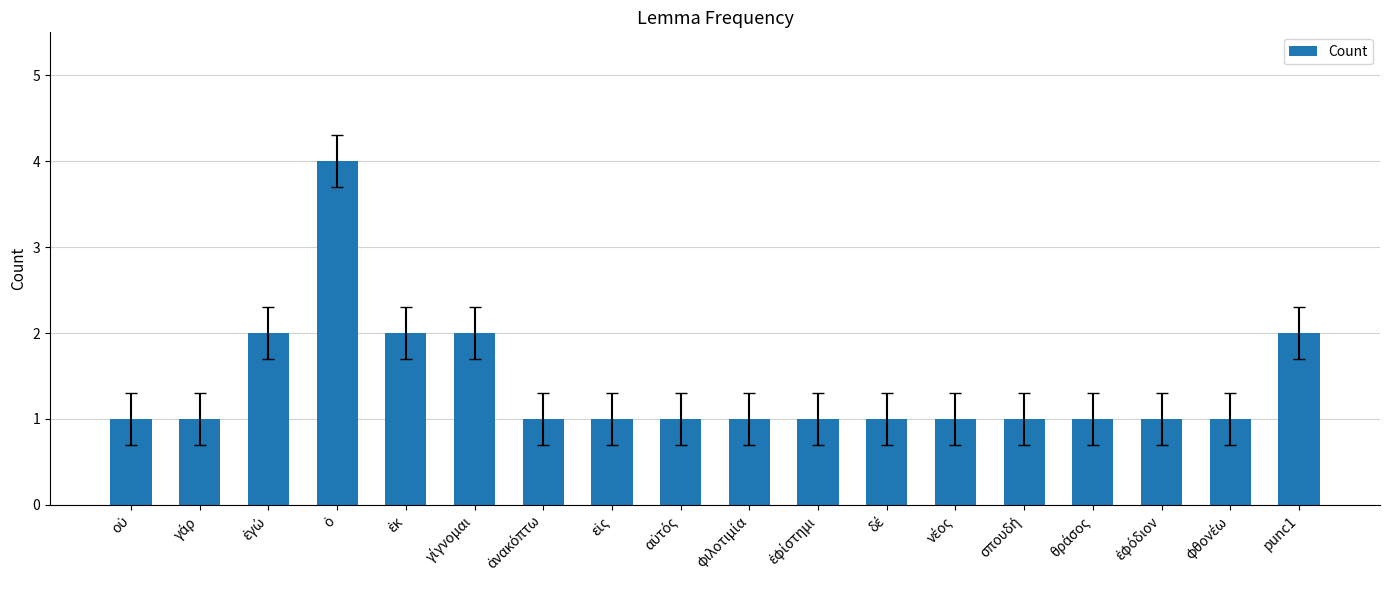

What is the label of the 18th bar from the left?

punc1